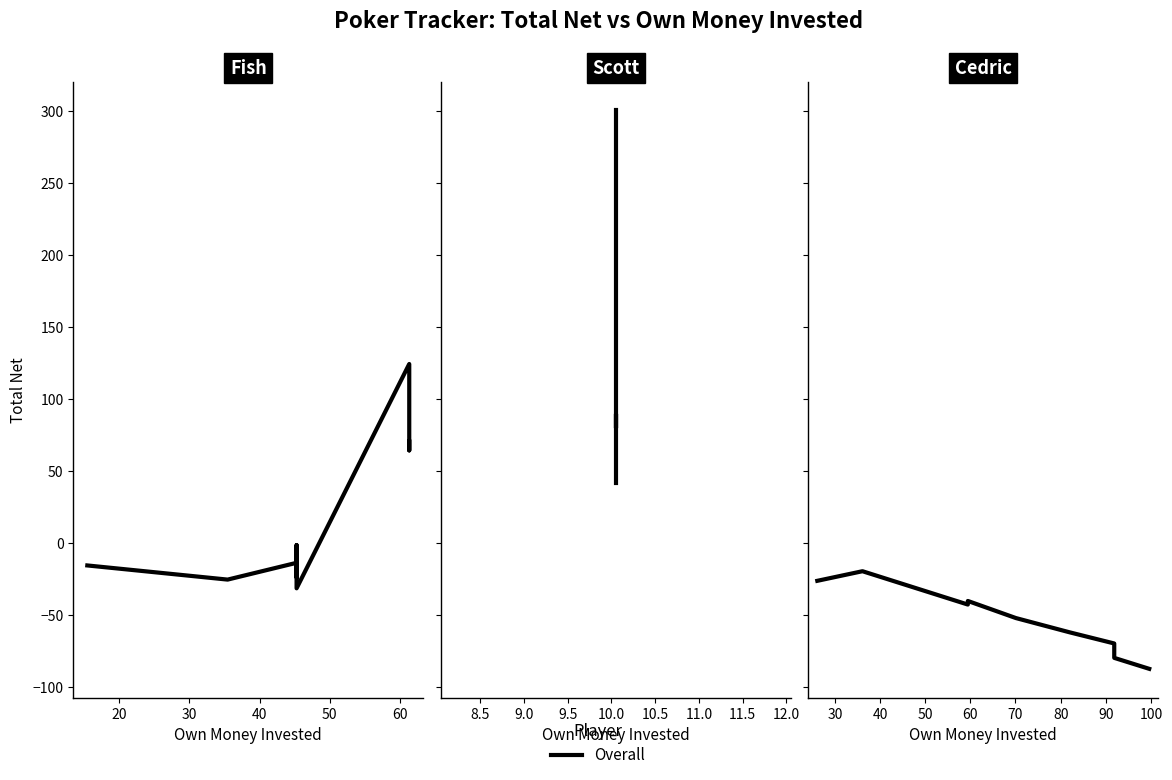

Reading right to left, list all the values displayed in this chart.

Fish: 70.6	64.4	104.4	124.4	-31.3	-1.3	-23.6	-13.6	-25.3	-15.4
Scott: 300.5	265.2	183.8	163.8	157.3	144.6	80.0	90.0	88.3	41.6
Cedric: -87.2	-79.6	-69.6	-69.6	-61.9	-52.0	-40.1	-42.6	-19.4	-26.1